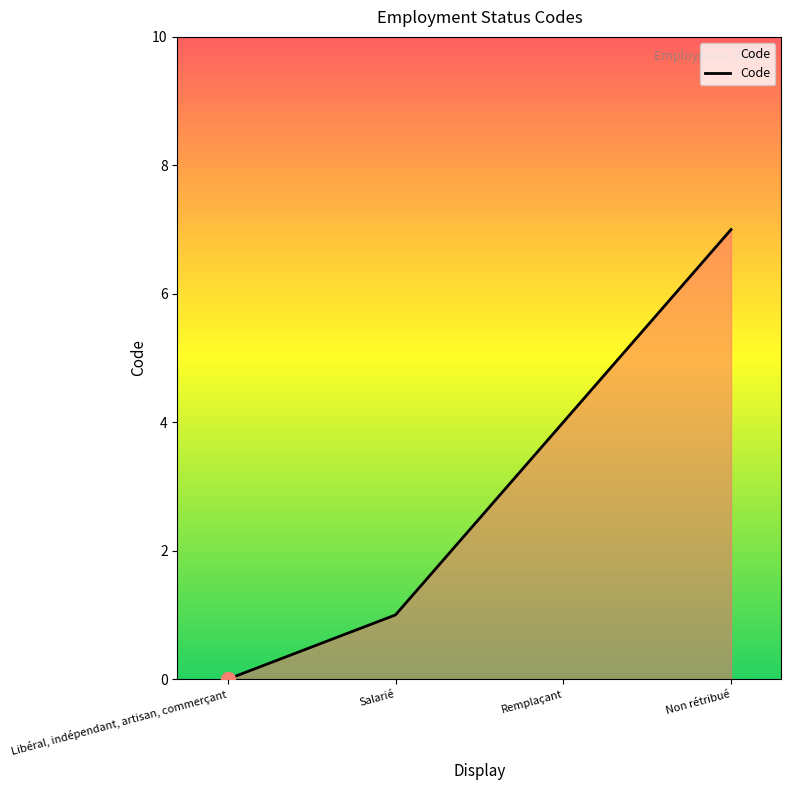

Where is the data nearest to the value 3?

Remplaçant